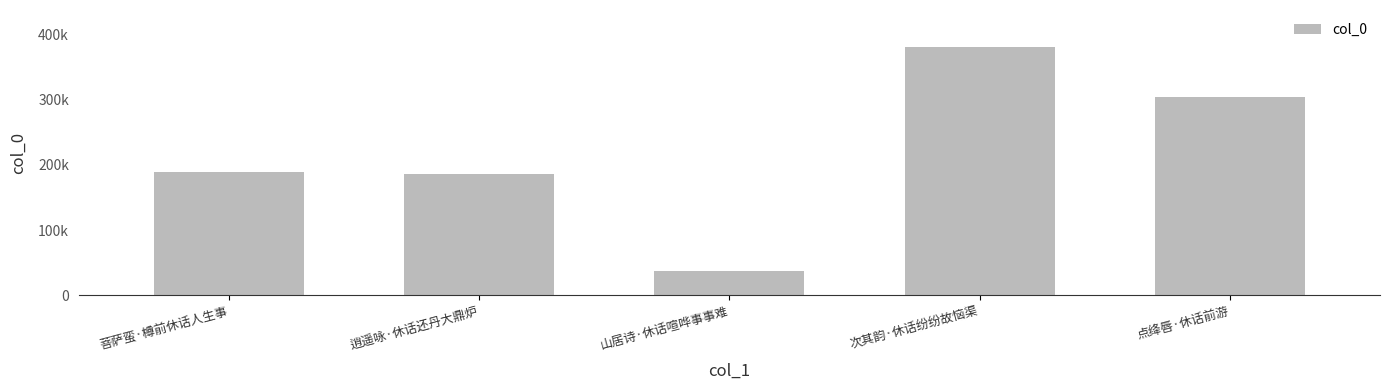

What is the sum of the values at 逍遥咏·休话还丹大鼎炉 and 山居诗·休话喧哗事事难?

223563